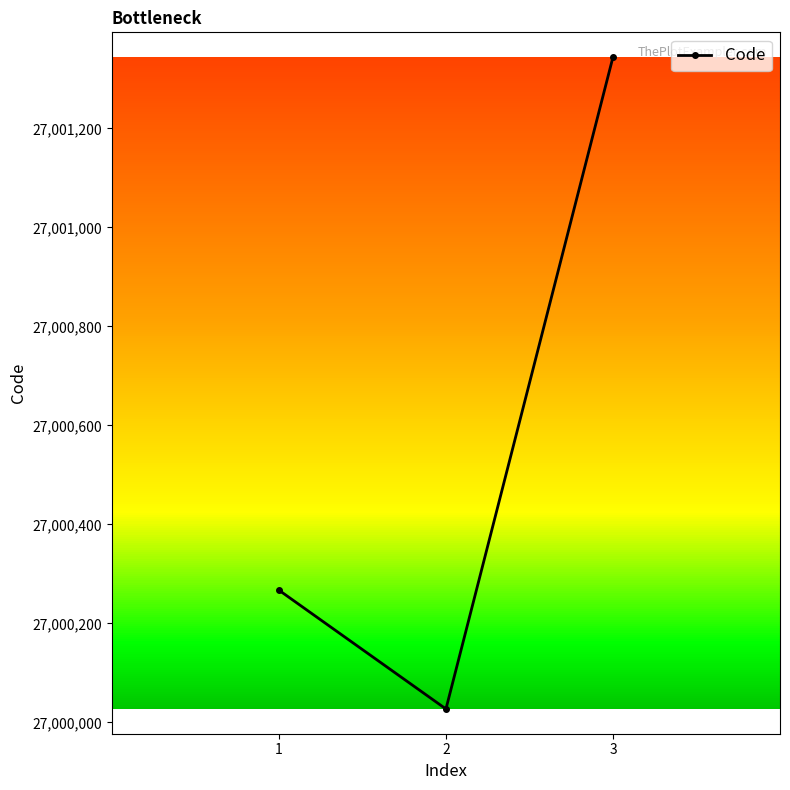

What is the greatest value displayed?

27001344